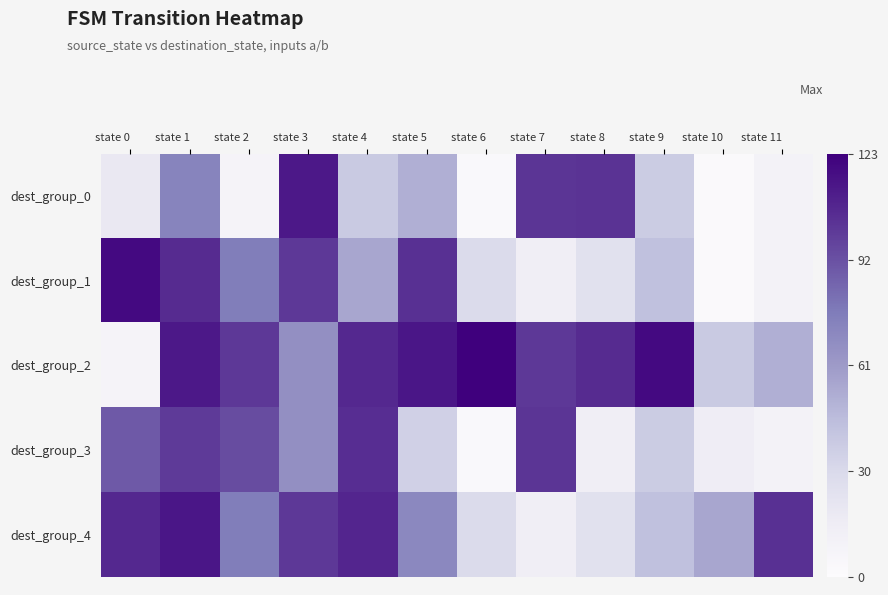

Rank the series at state 10 from lowest to highest value.

dest_group_0, dest_group_1, dest_group_3, dest_group_2, dest_group_4